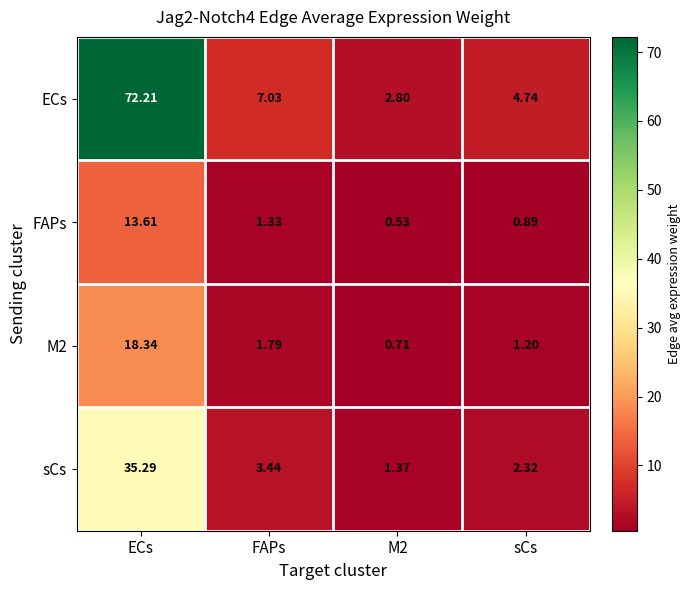

What is the greatest value displayed?

72.2